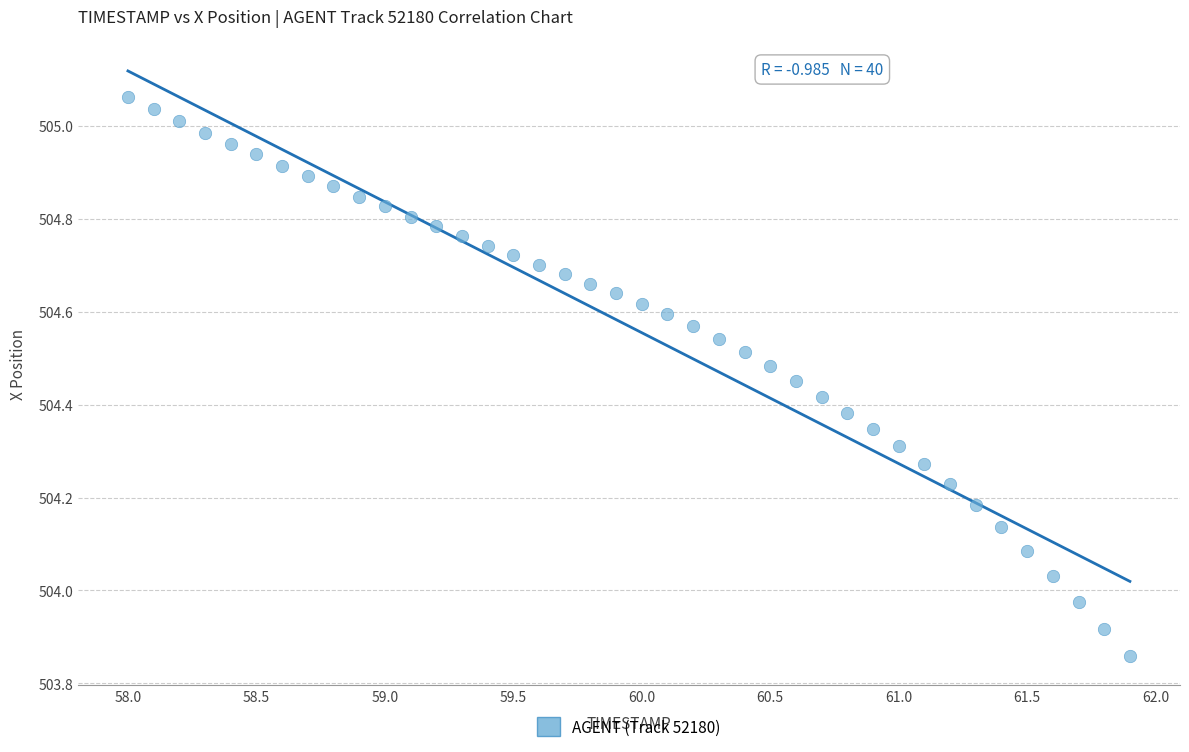

What is the range of Y values (max minus min)?

1.2